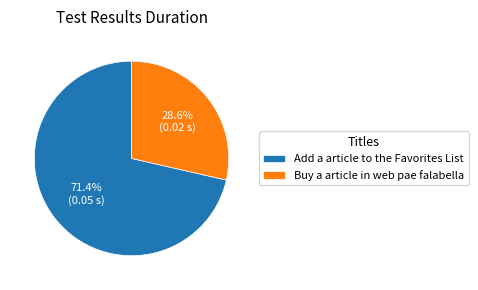

To the nearest percent, what is the combined percentage of Buy a article in web pae falabella and Add a article to the Favorites List?

100%